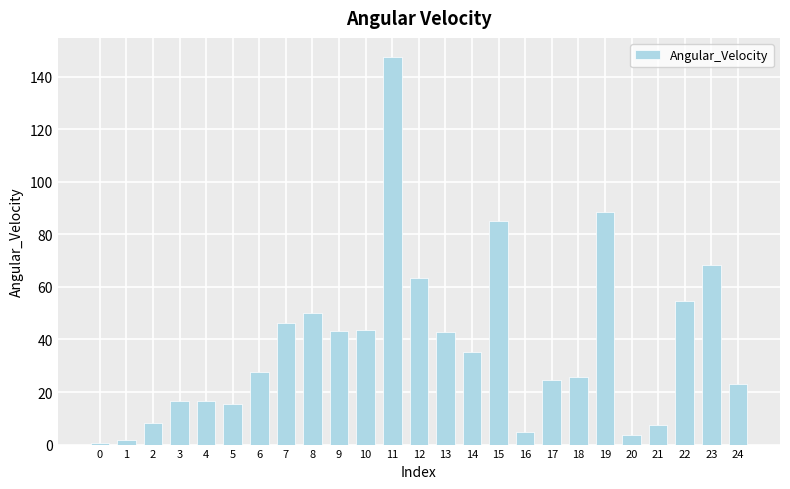

What is the sum of all values?

945.4